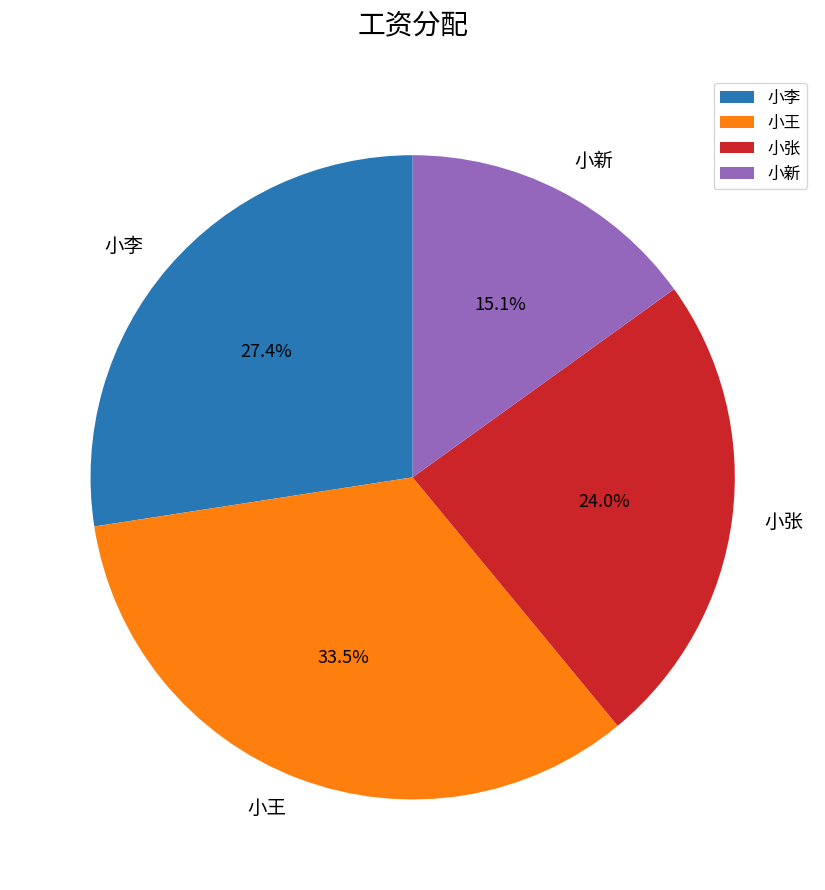

What percentage is the 小新 slice, to the nearest percent?

15%